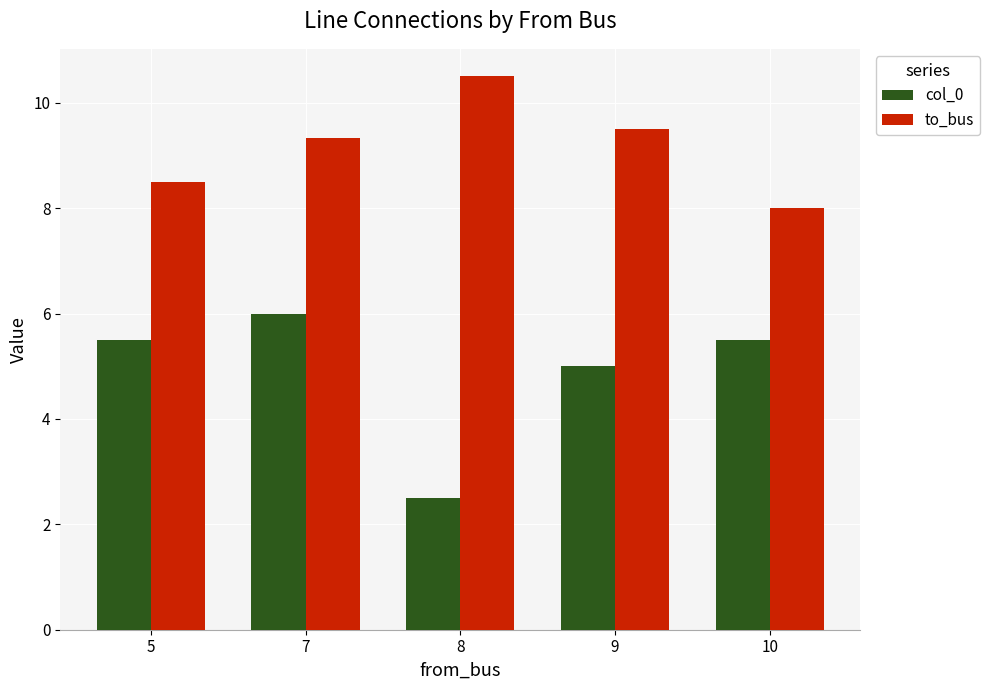

What is the sum of the col_0 values at 7 and 10?

11.5